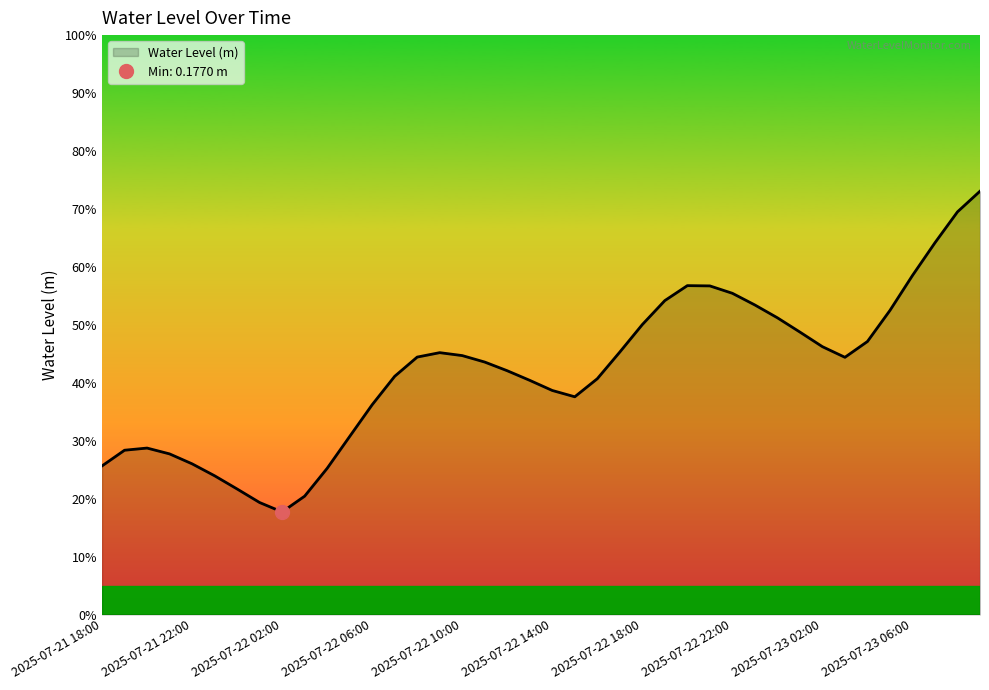

What position from the left is 2025-07-21 18:00?

1